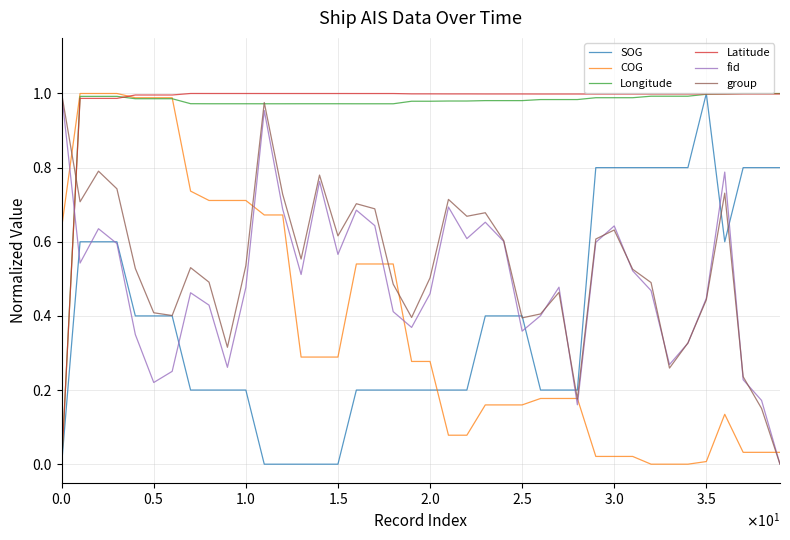

Which series ends up on top after the final intersection of fid and Longitude?

Longitude